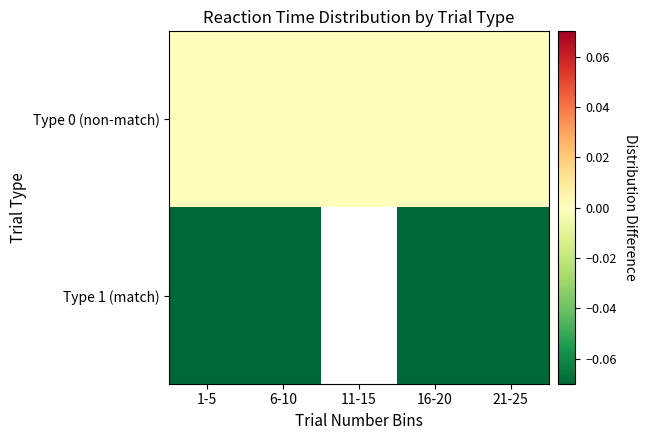

List the series in order of their peak value, highest first.

Type 0 (non-match), Type 1 (match)